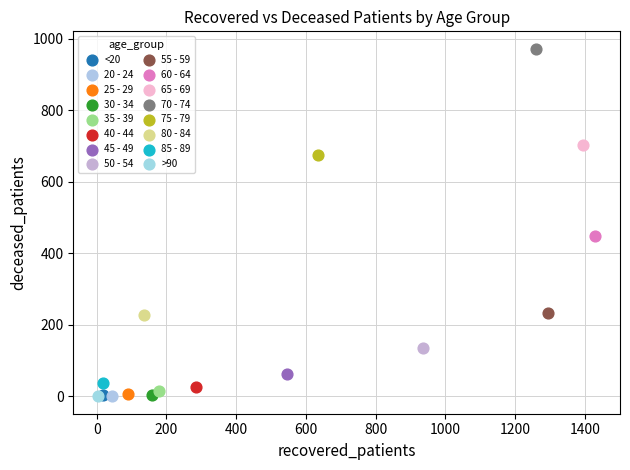

What are all the series names shown in the legend?

<20, 20 - 24, 25 - 29, 30 - 34, 35 - 39, 40 - 44, 45 - 49, 50 - 54, 55 - 59, 60 - 64, 65 - 69, 70 - 74, 75 - 79, 80 - 84, 85 - 89, >90